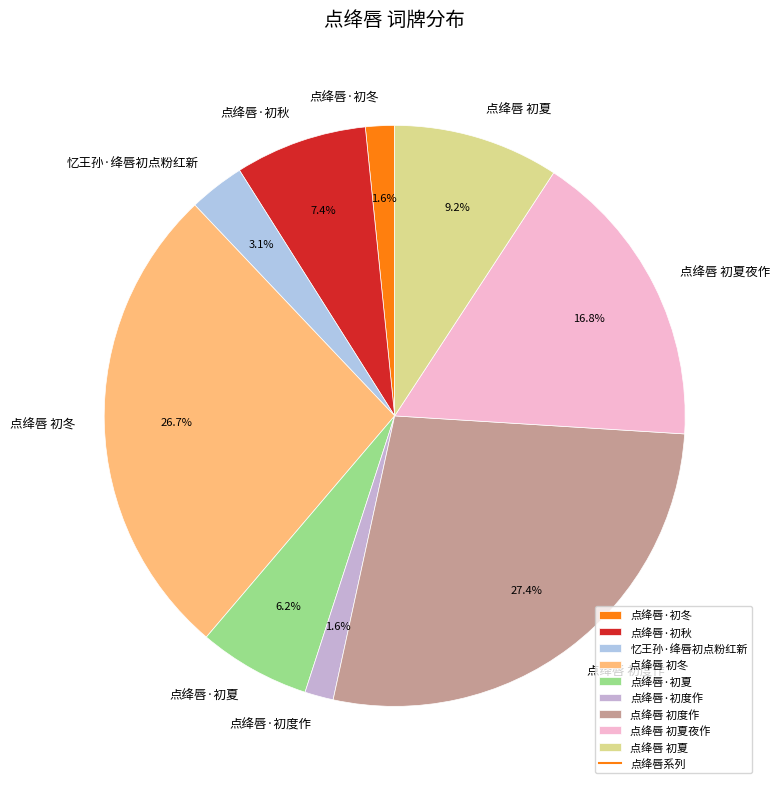

To the nearest percent, what is the difference between the largest and smallest slice percentages?

26%